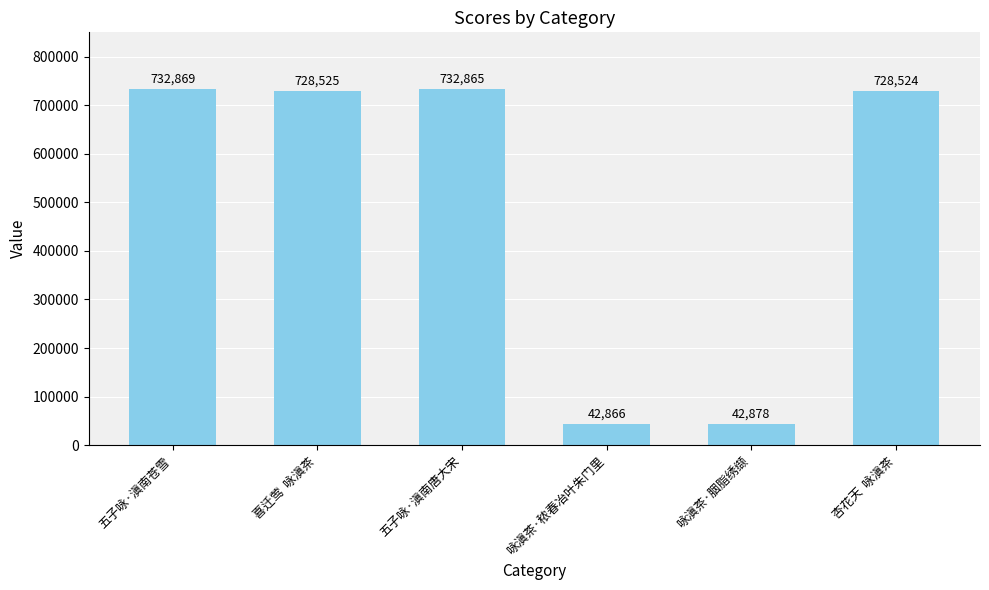

What is the change in value from 喜迁莺  咏滇茶 to 五子咏·滇南唐大宋?

+4340